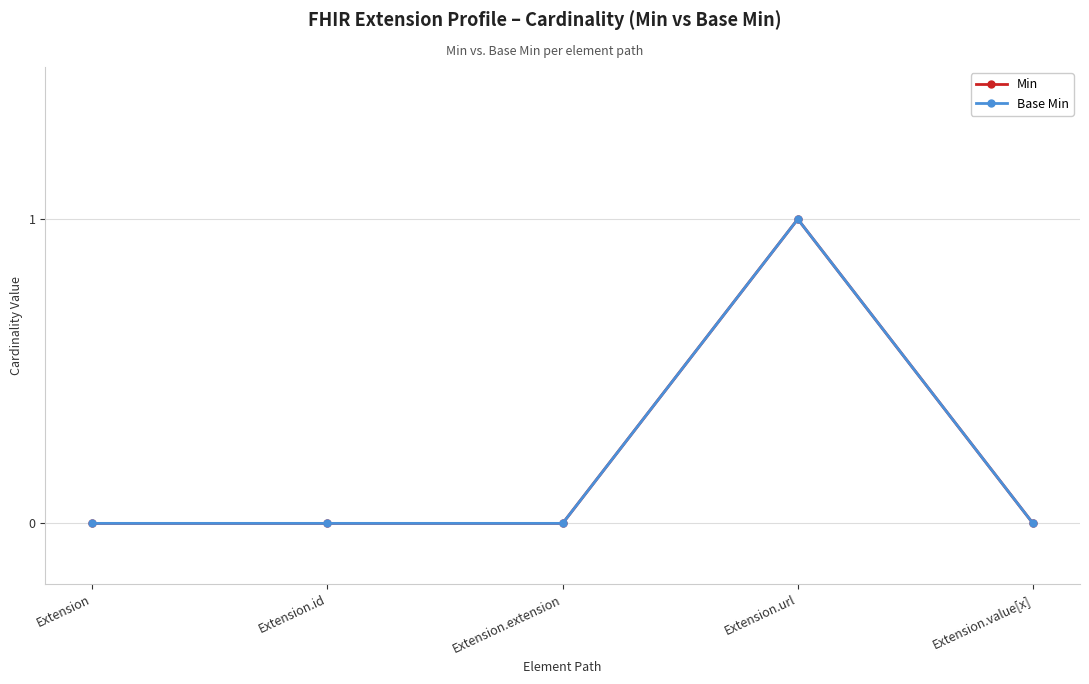

Reading left to right, what are all the values shown in this chart?

Min: 0	0	0	1	0
Base Min: 0	0	0	1	0